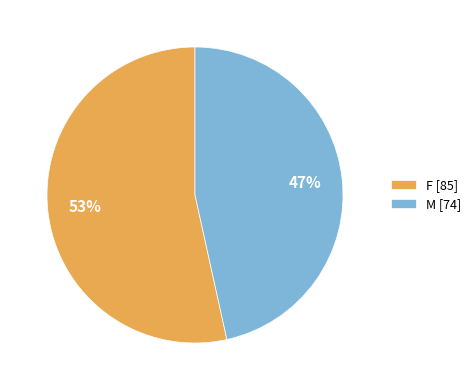

To the nearest percent, what percentage of the pie is M?

47%